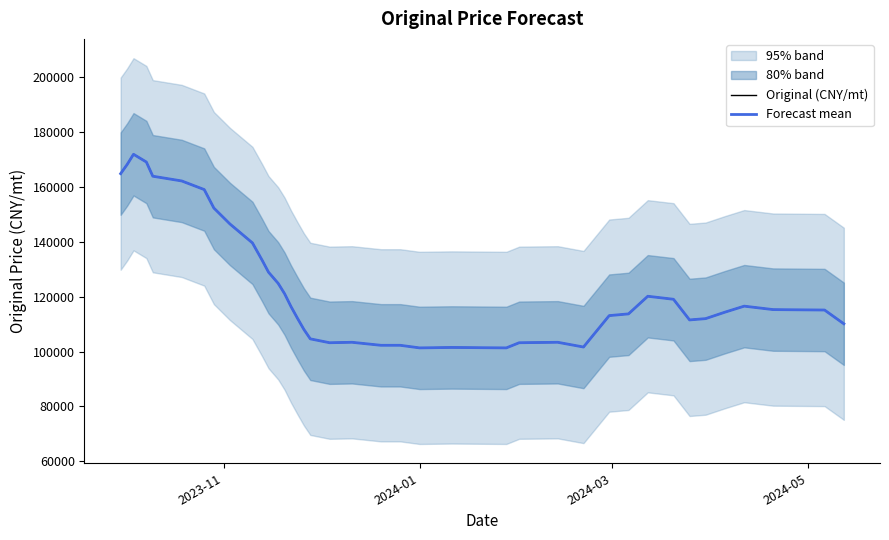

What is the sum of all Original (CNY/mt) values?

4830967.5